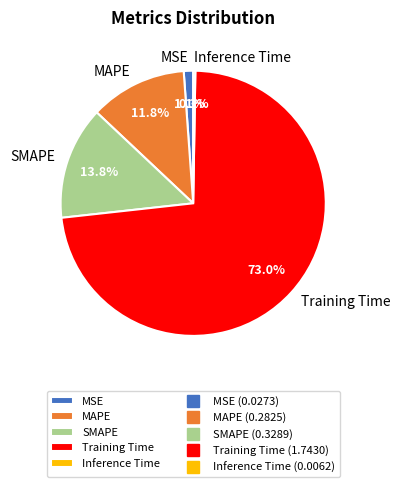

What is the largest slice in the pie chart?

Training Time